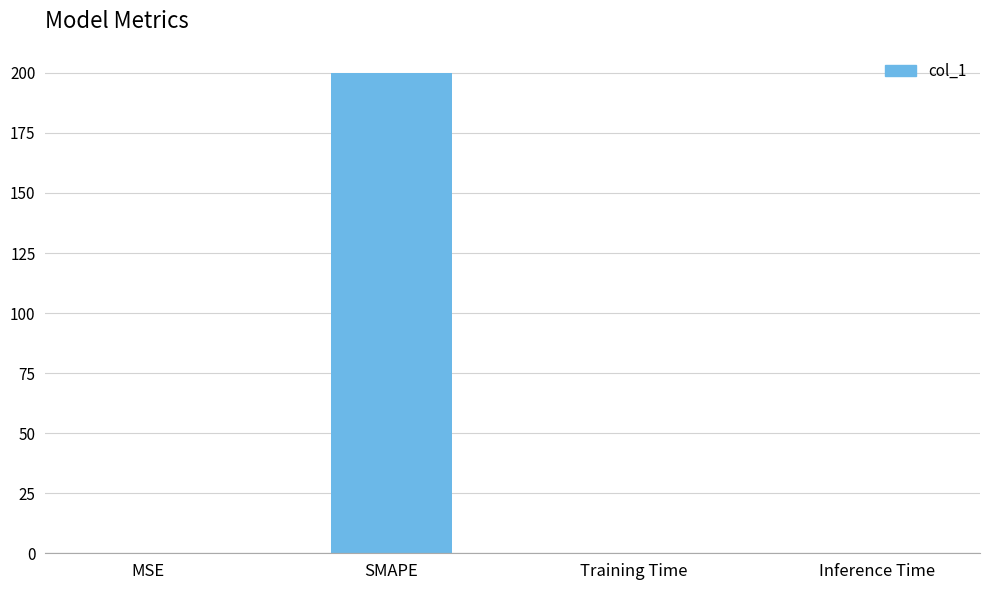

Which category has the highest value across all series?

SMAPE